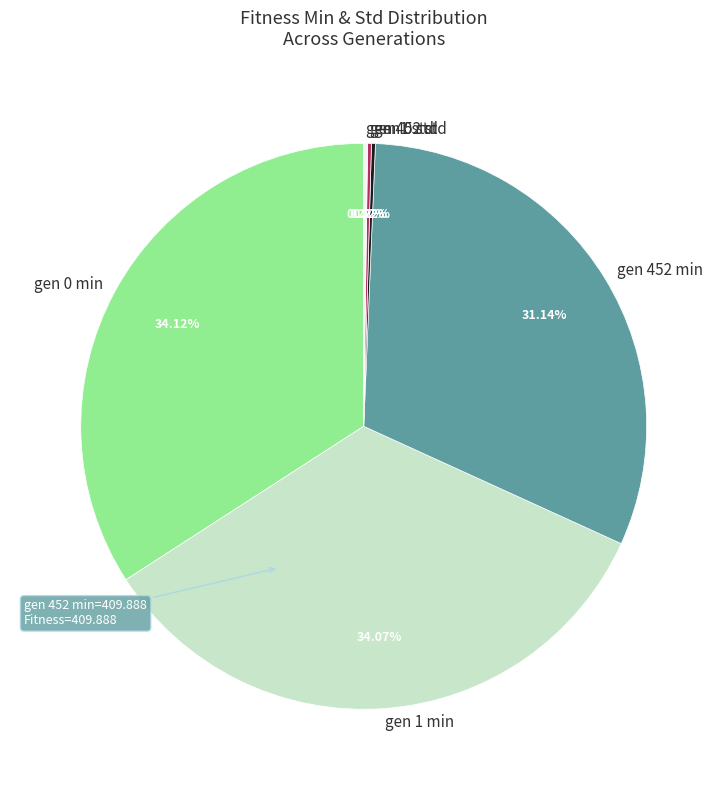

What is the ratio of the value at gen 1 min to the value at gen 452 min?

1.1